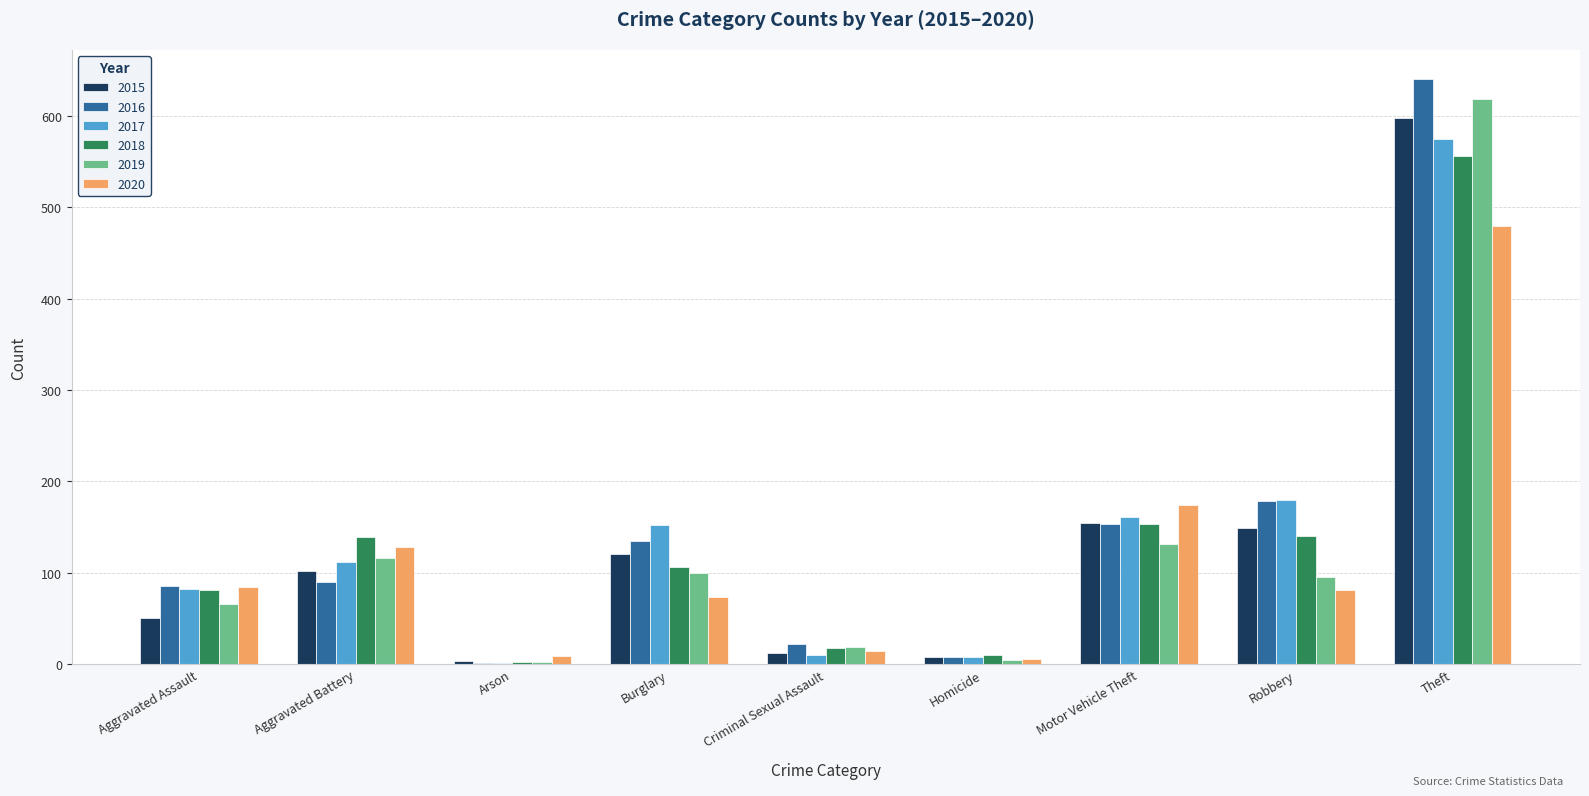

Is it true that 2017 equals 112 at Aggravated Battery?

True